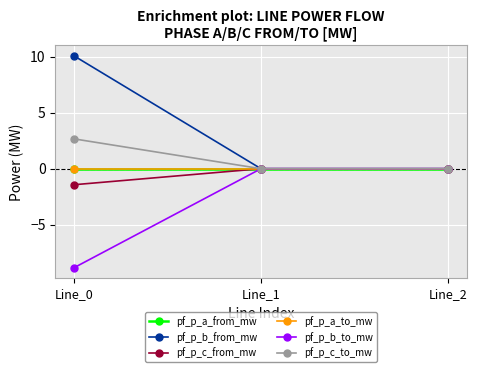

The value of pf_p_a_to_mw at Line_1 is 0.0. True or false?

True